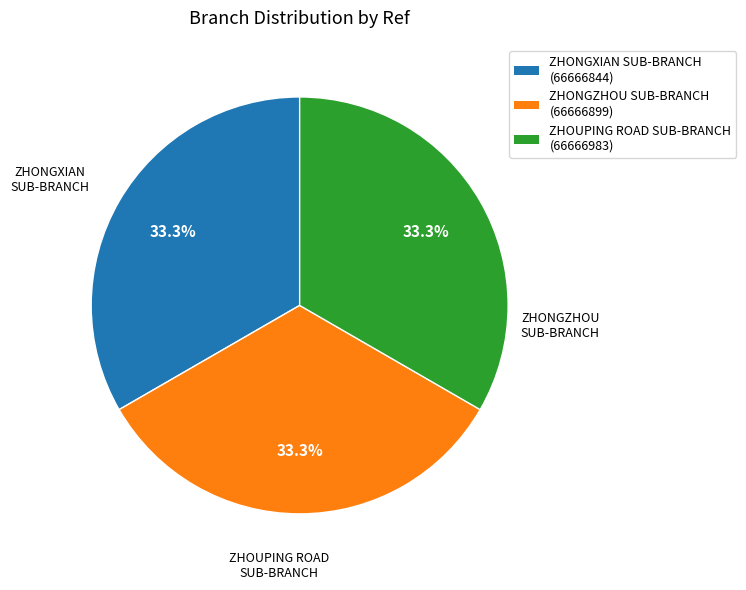

Combined, what portion of the pie is ZHONGZHOU SUB-BRANCH (66666899) and ZHONGXIAN SUB-BRANCH (66666844)?

66.7%